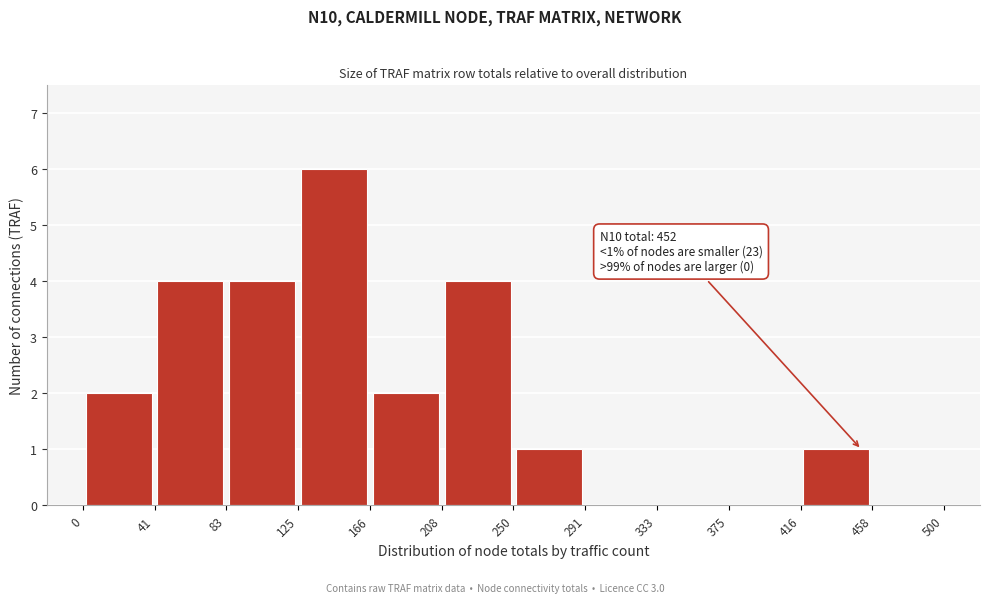

Over which range of the x-axis is the bar tallest?

125 to 166